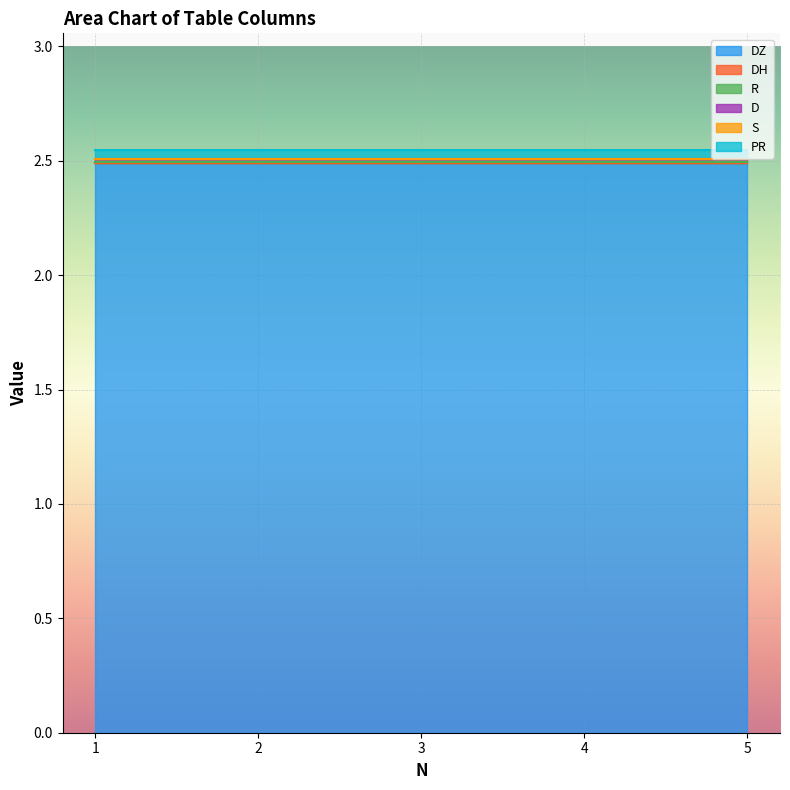

Reading left to right, list all the values displayed in this chart.

DZ: 1=2.5	2=2.5	3=2.5	4=2.5	5=2.5
DH: 1=0.0	2=0.0	3=0.0	4=0.0	5=0.0
R: 1=0.0	2=0.0	3=0.0	4=0.0	5=0.0
D: 1=0.0	2=0.0	3=0.0	4=0.0	5=0.0
S: 1=0.0	2=0.0	3=0.0	4=0.0	5=0.0
PR: 1=0.0	2=0.0	3=0.0	4=0.0	5=0.0